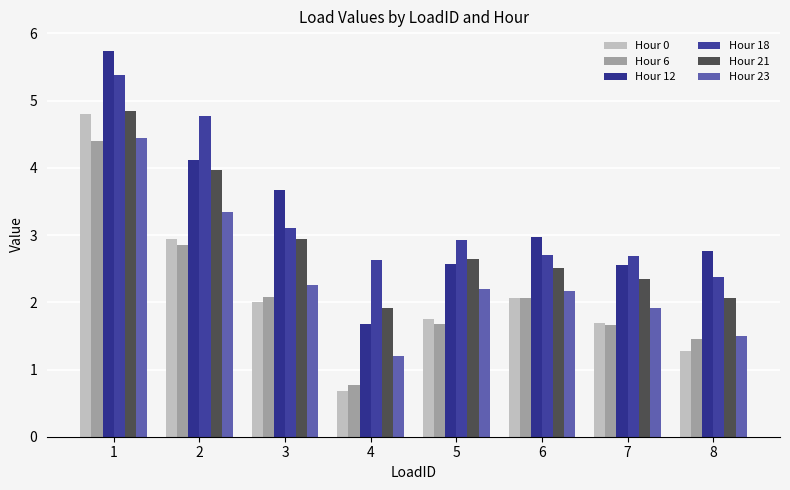

Where is Hour 6 nearest to the value 2?

6